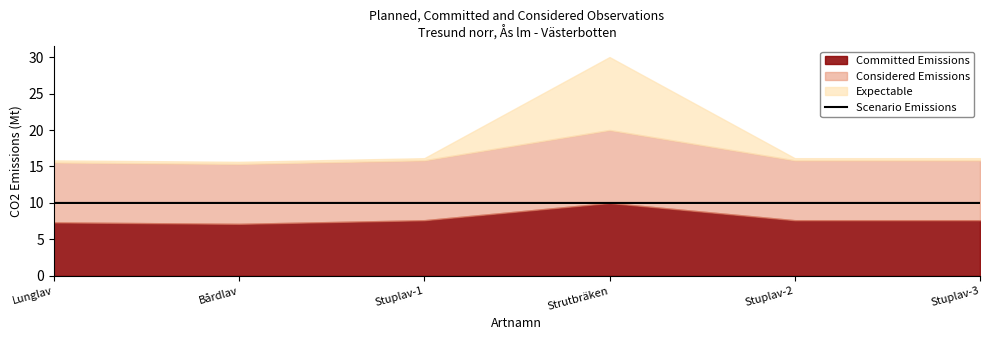

What is the lowest value of the Scenario Emissions series?

10.0